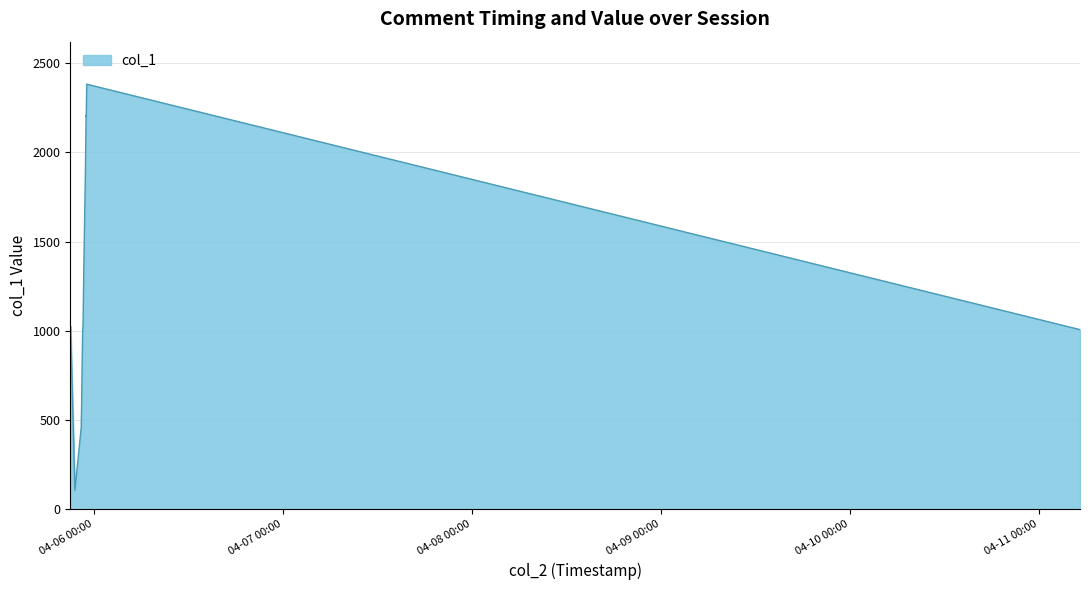

What is the minimum value shown in the chart?

107.5